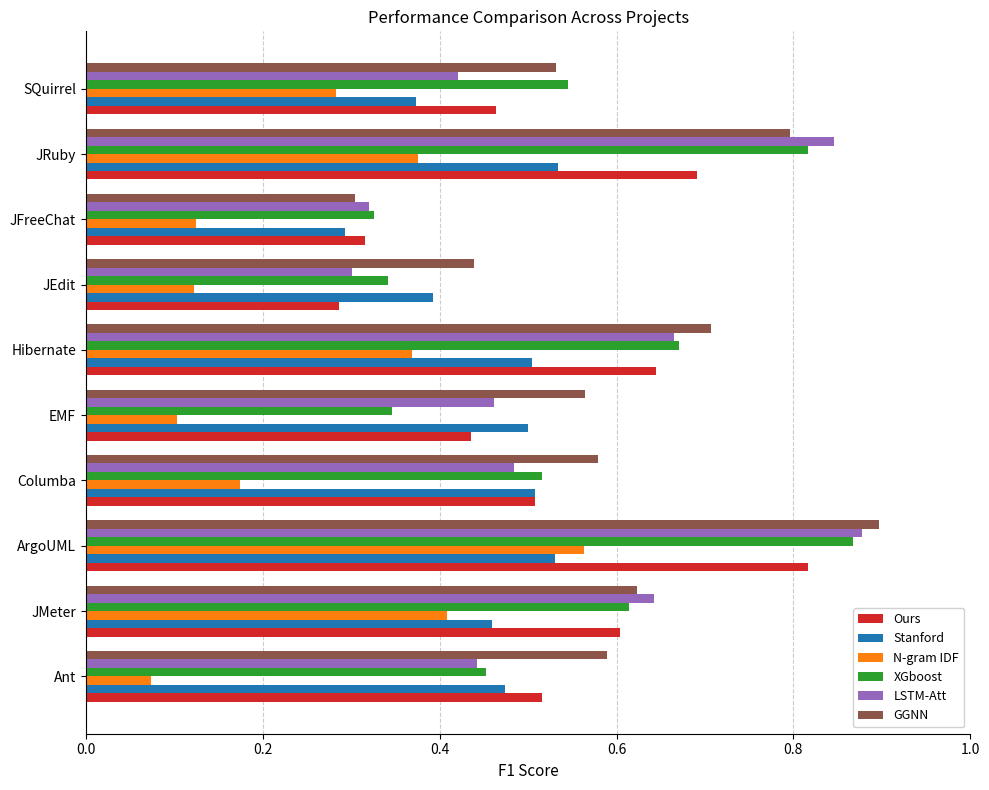

Between Ant and JRuby, which series saw the biggest shift?

LSTM-Att